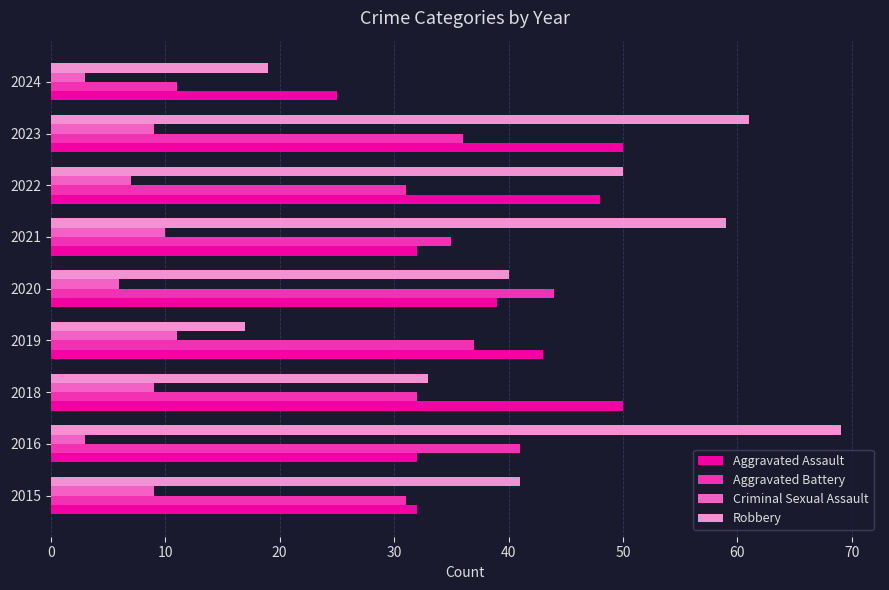

The value of Aggravated Battery at 2022 is 31. True or false?

True